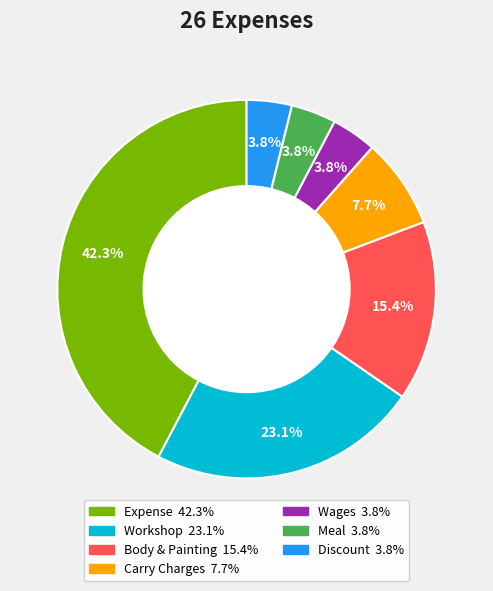

Combined, what portion of the pie is Wages and Carry Charges?

11.5%